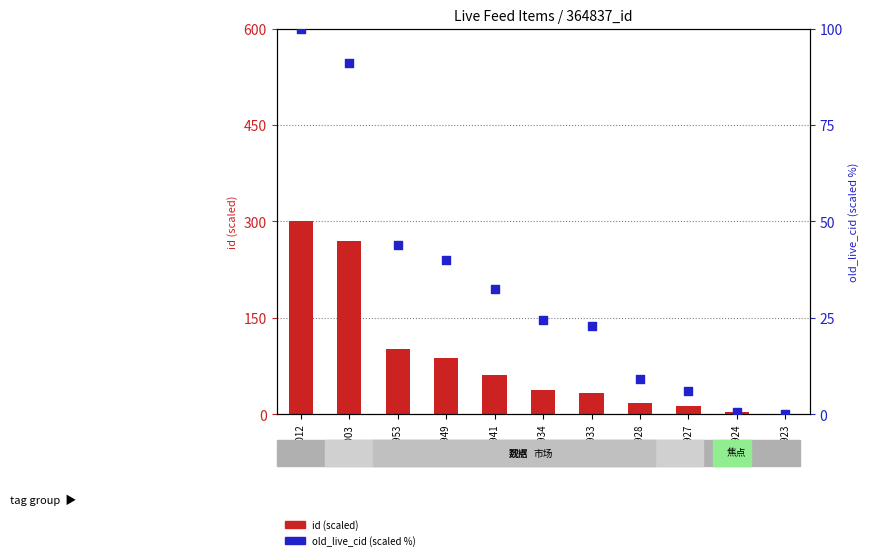

At how many categories does at least one series exceed 137?

2